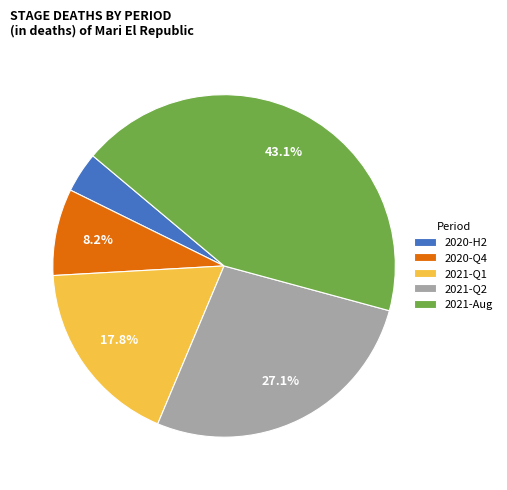

What is the ratio of the value at 2021-Q2 to the value at 2021-Q1?

1.5